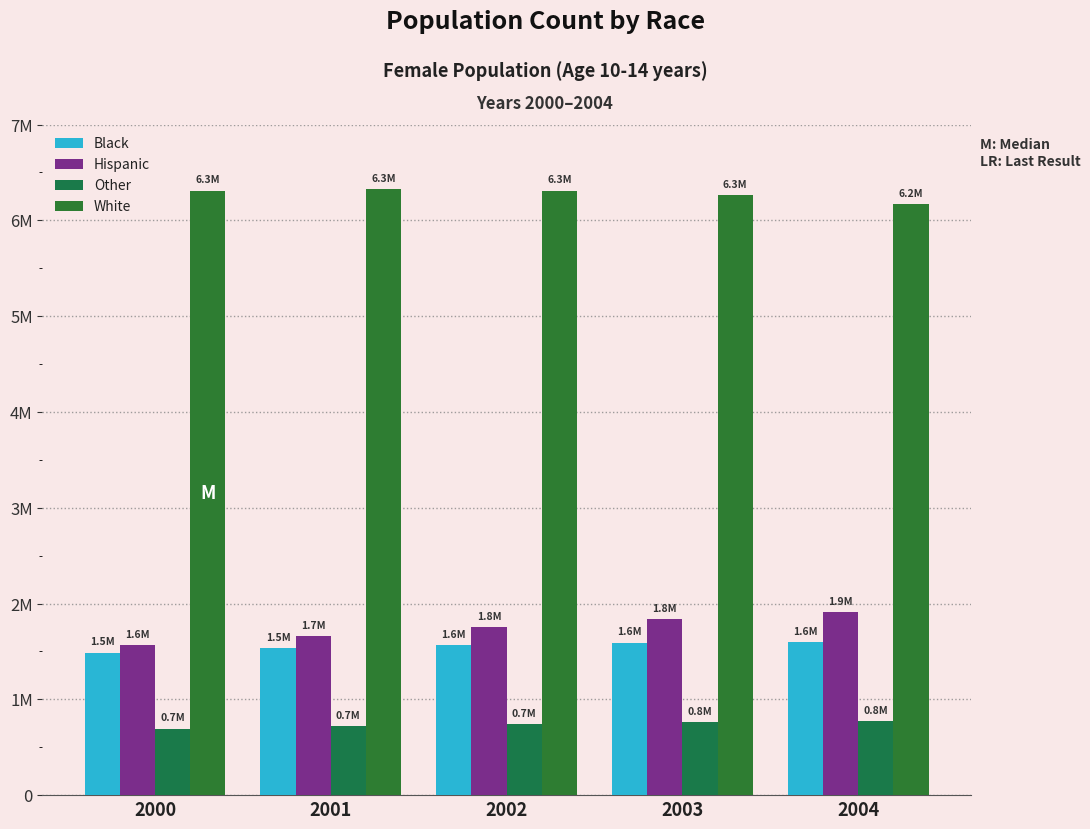

Reading right to left, extract all data points from this chart.

Black: 2004=1593901	2003=1591768	2002=1568770	2001=1532313	2000=1488091
Hispanic: 2004=1910457	2003=1833821	2002=1751096	2001=1660096	2000=1569558
Other: 2004=773570	2003=759329	2002=740747	2001=717444	2000=694851
White: 2004=6165778	2003=6259957	2002=6310809	2001=6321616	2000=6310554